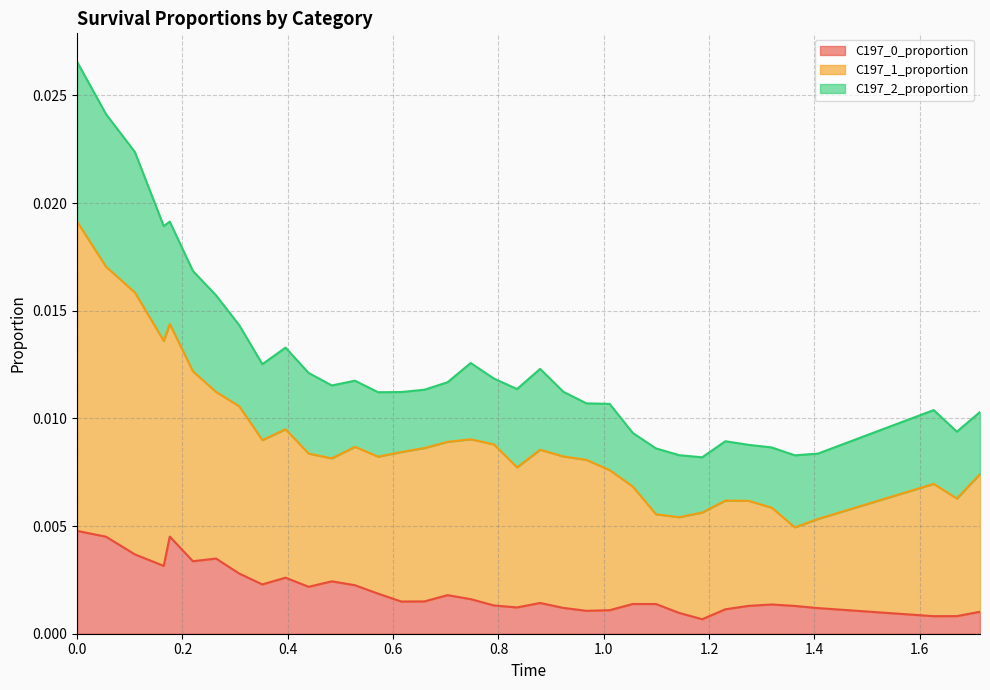

How many lines are shown in the chart?

3